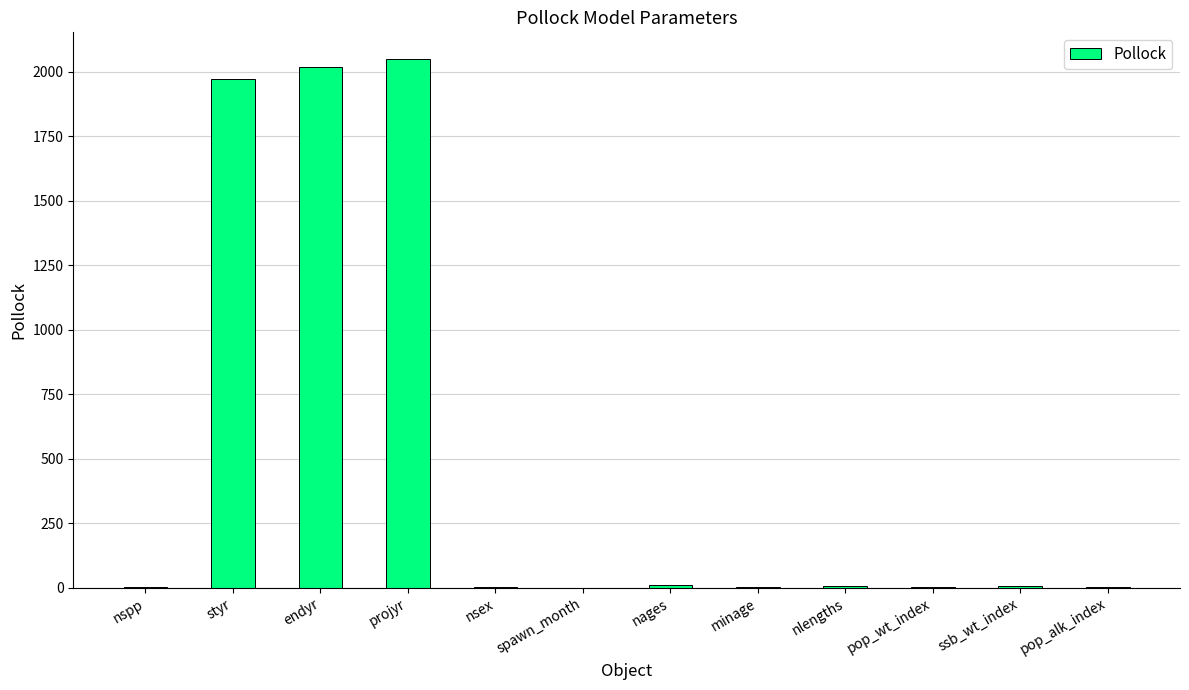

Where is the data nearest to the value 1025?

styr